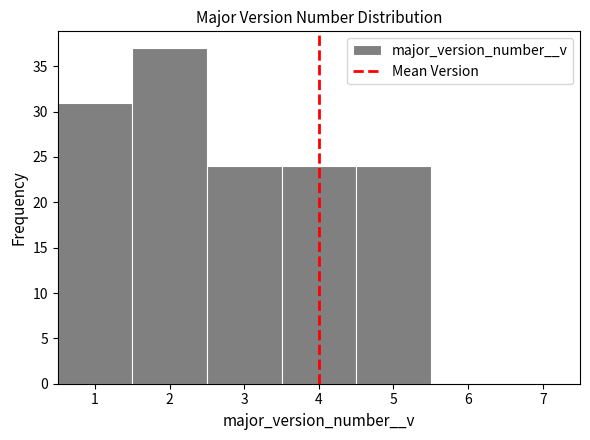

How tall is the bar that spans 0.5 to 1.5 on the x-axis? The values are not printed on the chart, so give them approximately, as read against the axis.

31